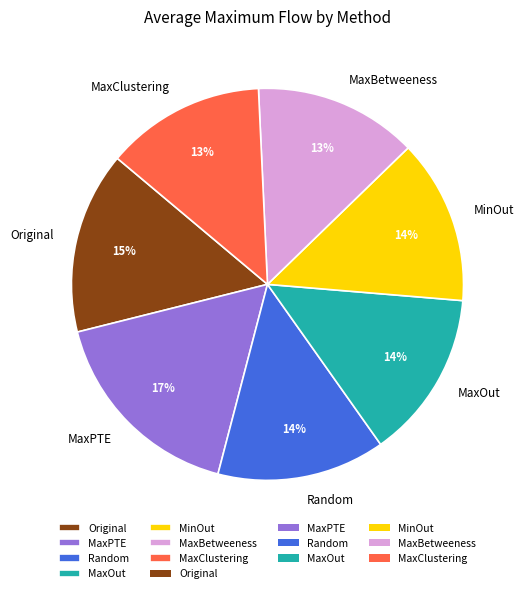

How many slices are in this pie chart?

7